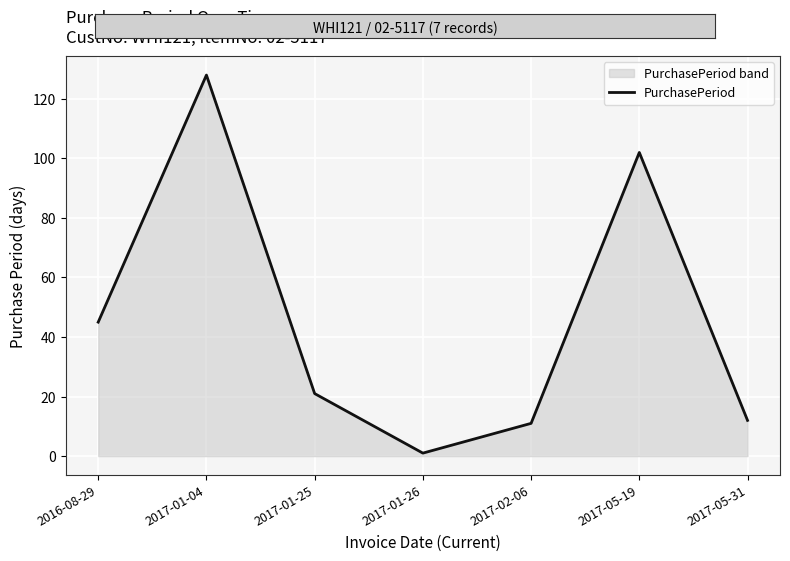

What is the value of the 5th point from the left?

11